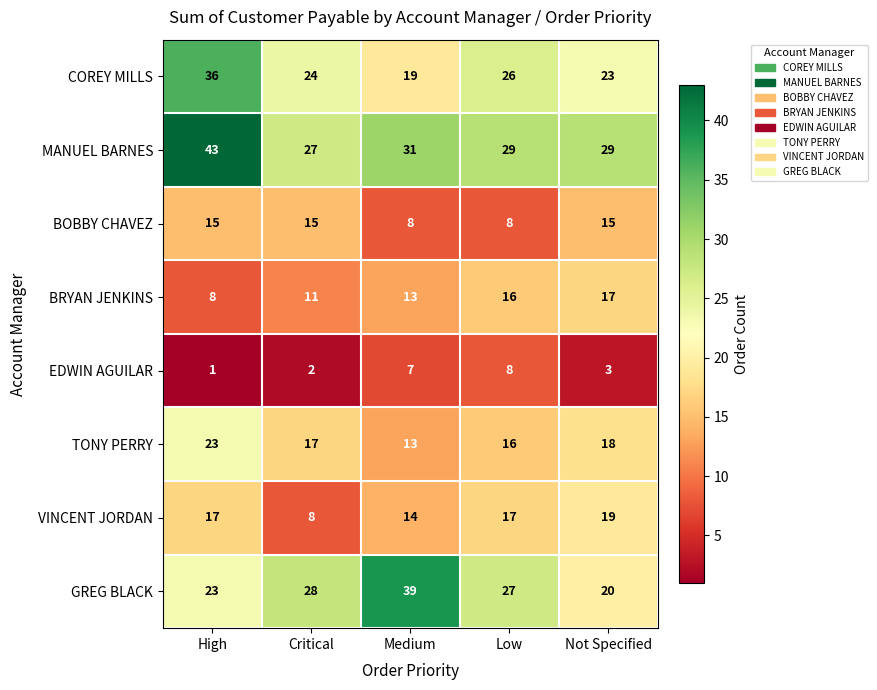

What is the difference between the BOBBY CHAVEZ values at Low and High?

7